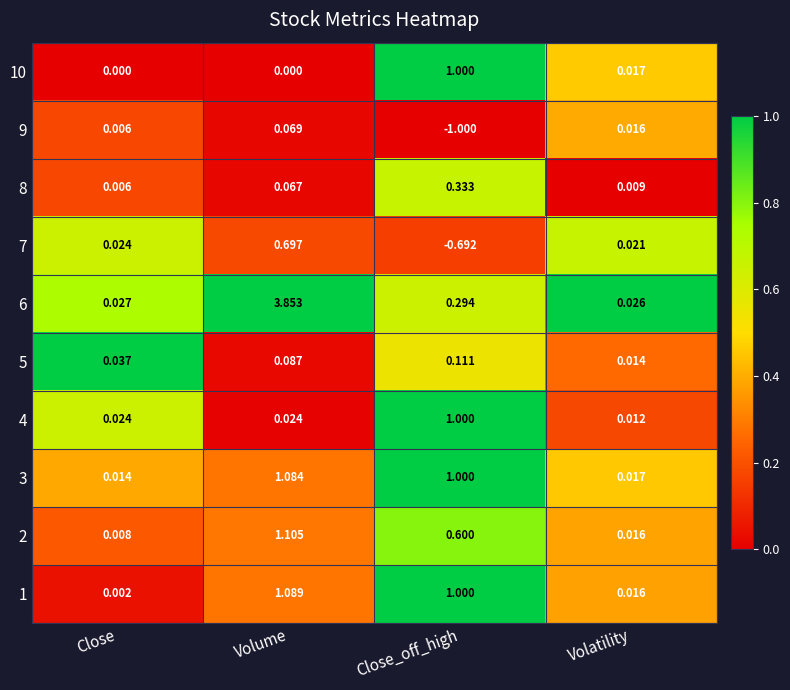

Where does the 1 series first go above 1?

Volume